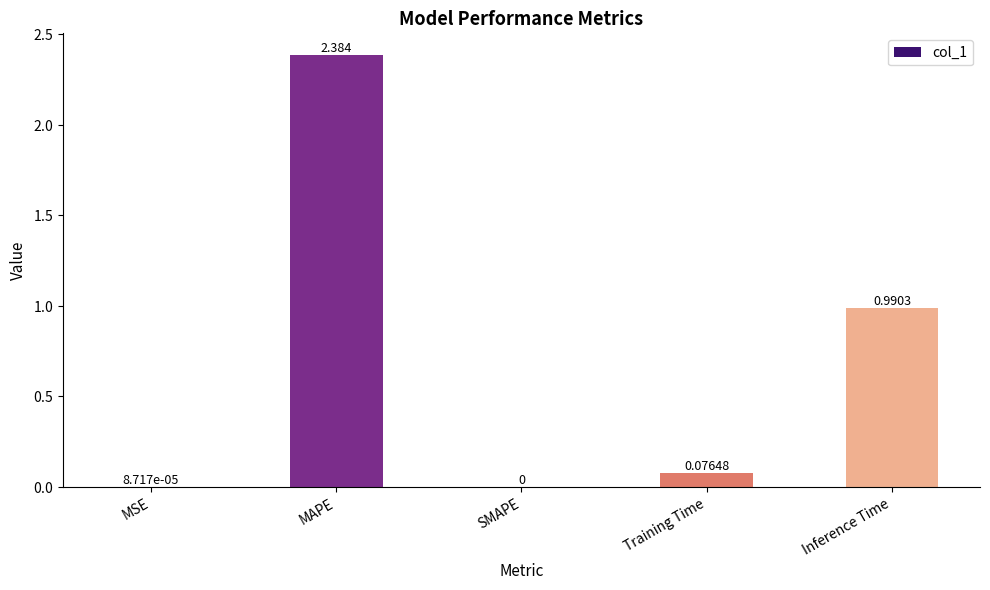

Are the bars horizontal?

No